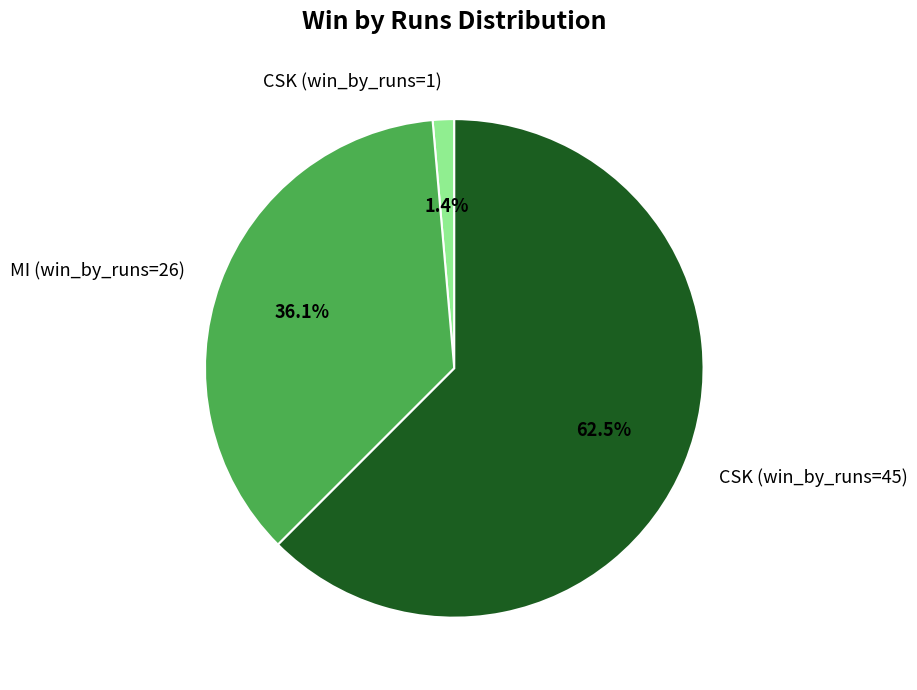

True or false: CSK (win_by_runs=1) accounts for 11% of the total.

False